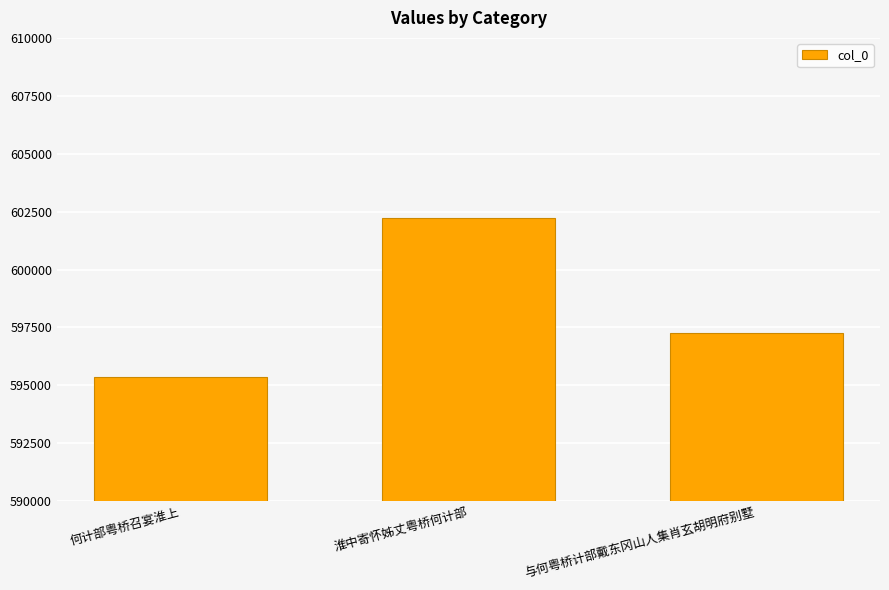

List the labels in order of value, smallest first.

何计部粤桥召宴淮上, 与何粤桥计部戴东冈山人集肖玄胡明府别墅, 淮中寄怀姊丈粤桥何计部